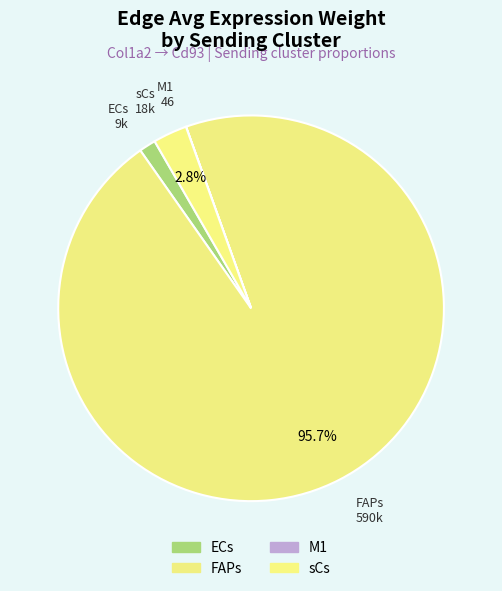

Does any single category account for the majority?

Yes